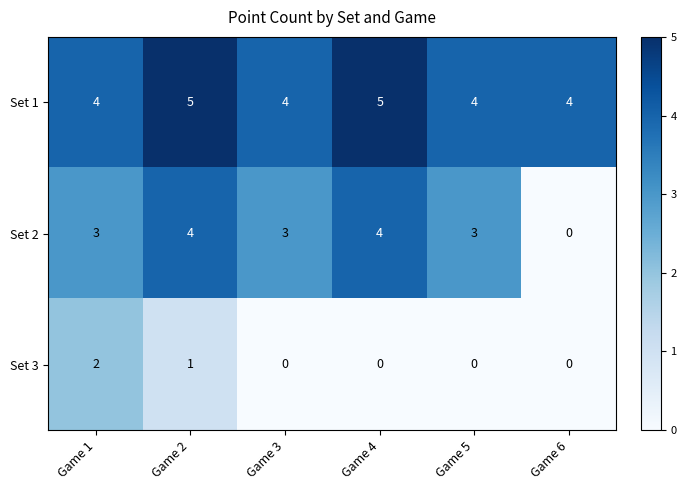

What is the total value across all series at Game 1?

9